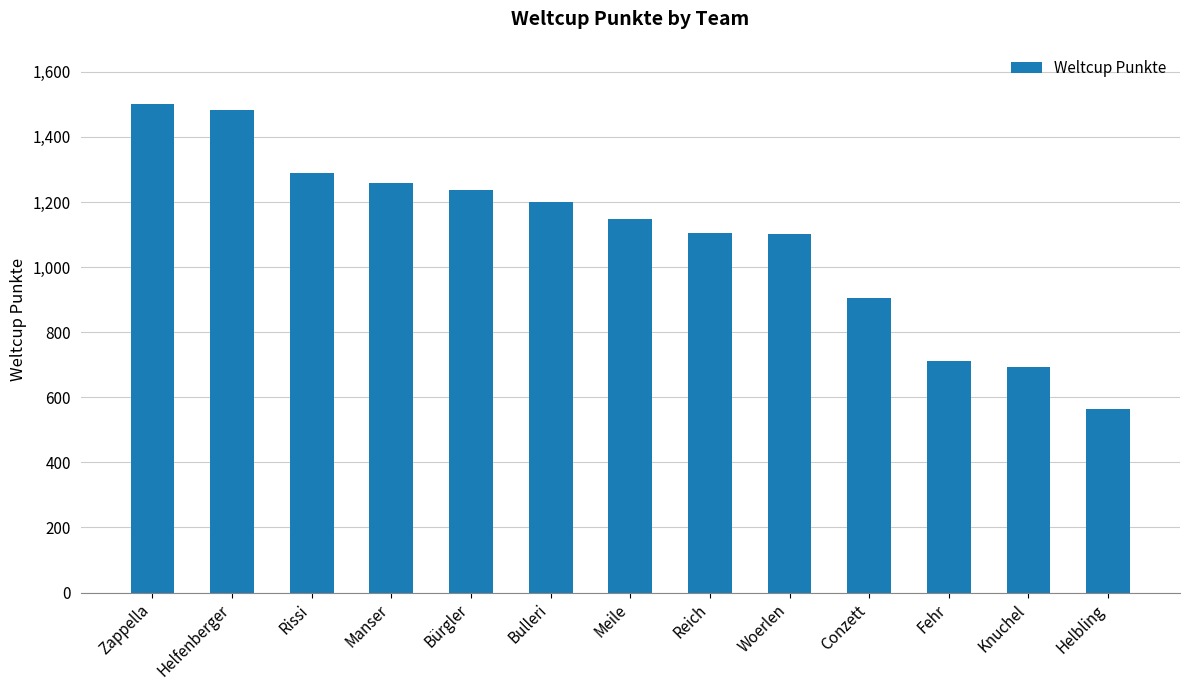

What is the label of the 9th bar from the left?

Woerlen